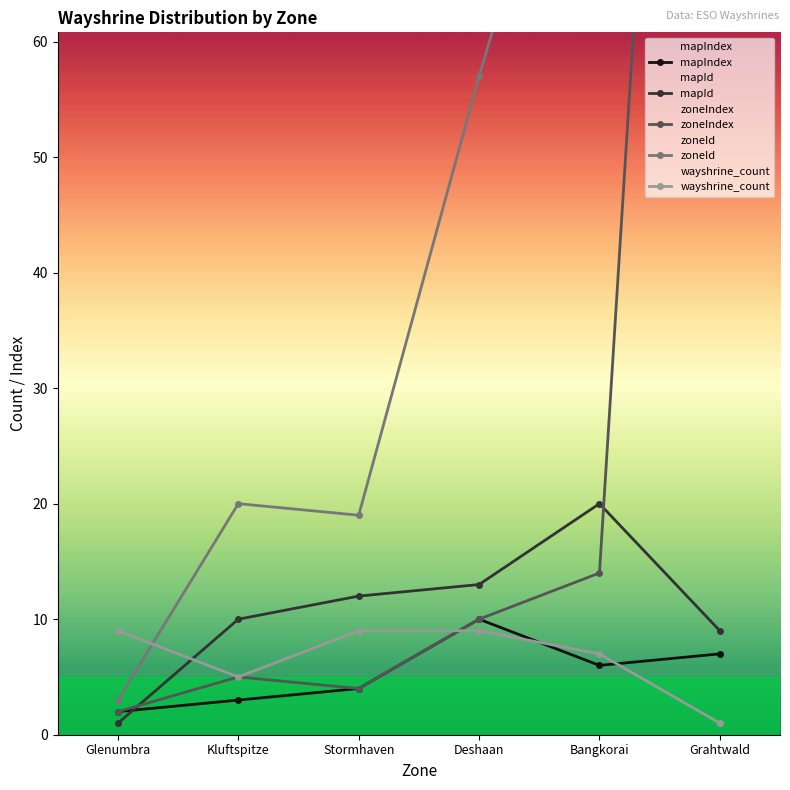

Does the chart have visible grid lines?

No